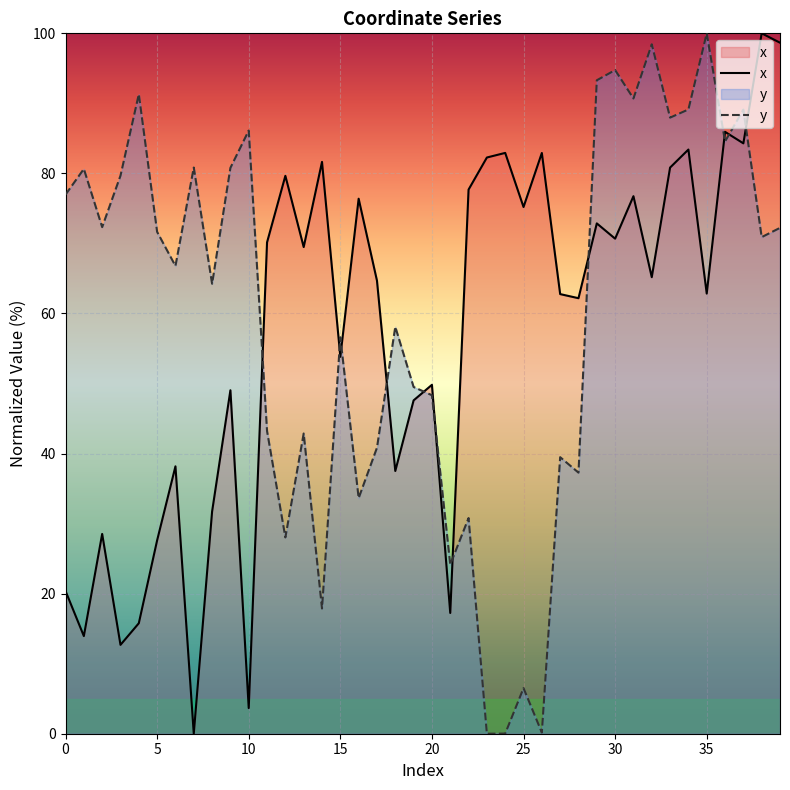

List the series in order of their overall mean, highest first.

y, x